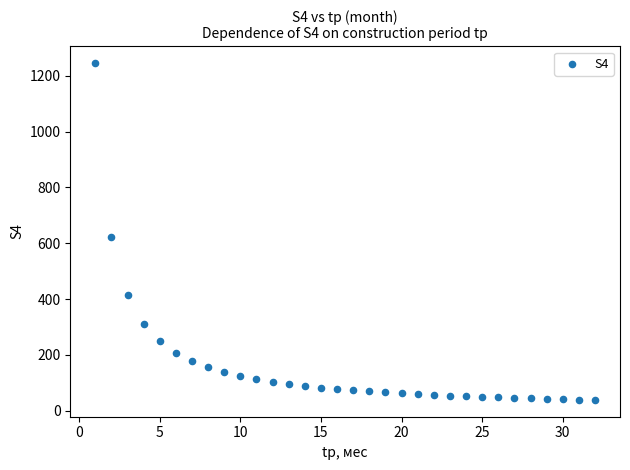

What Y value in the scatter plot is closest to 642?

622.6